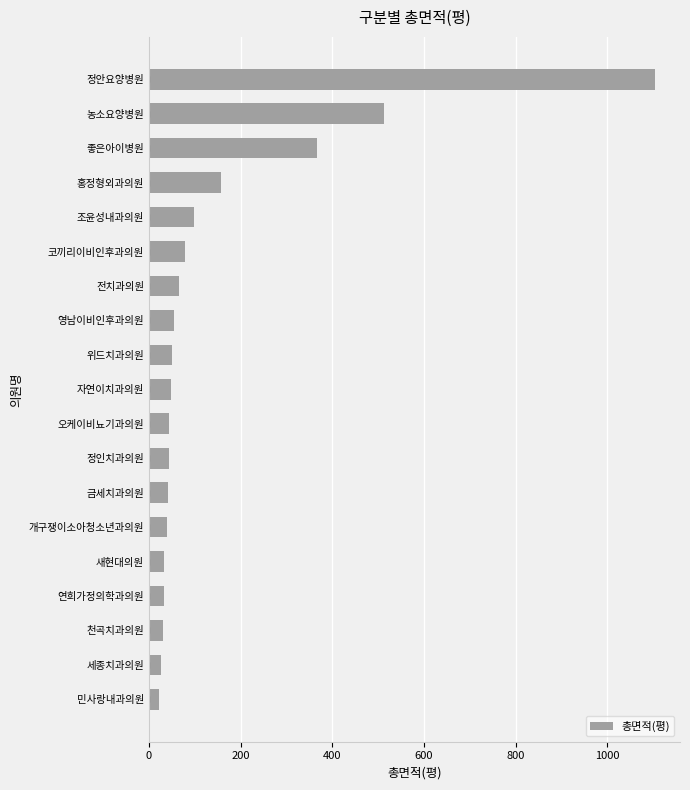

At which label is the value closest to 562?

농소요양병원